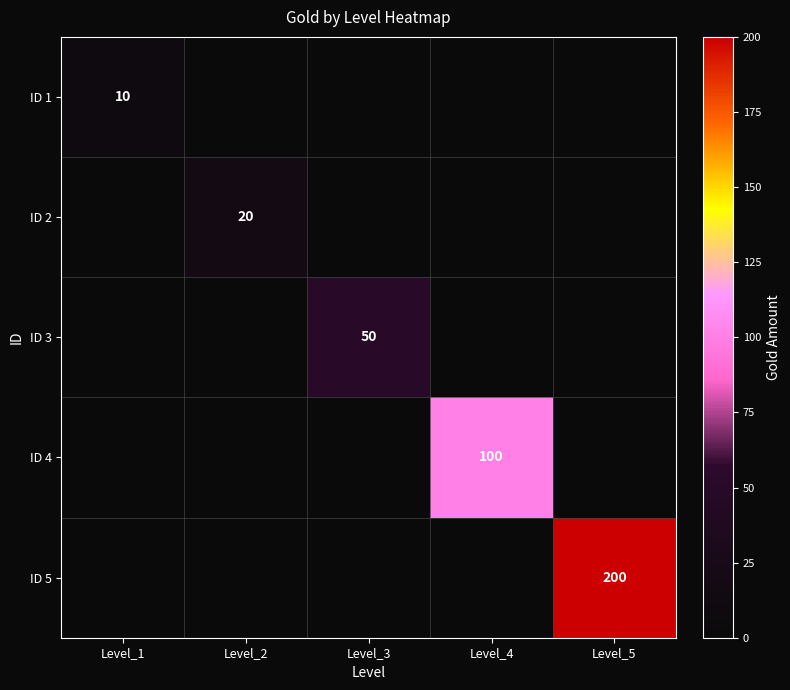

Is it true that ID 2 equals 8 at Level_2?

False